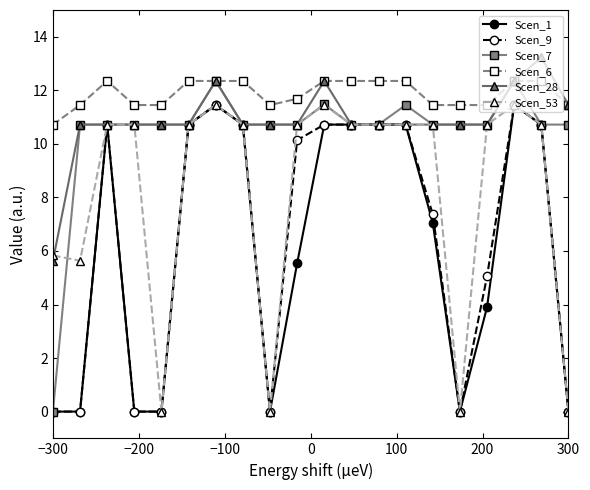

True or false: Scen_7 has more than 1 interior local peaks.

True